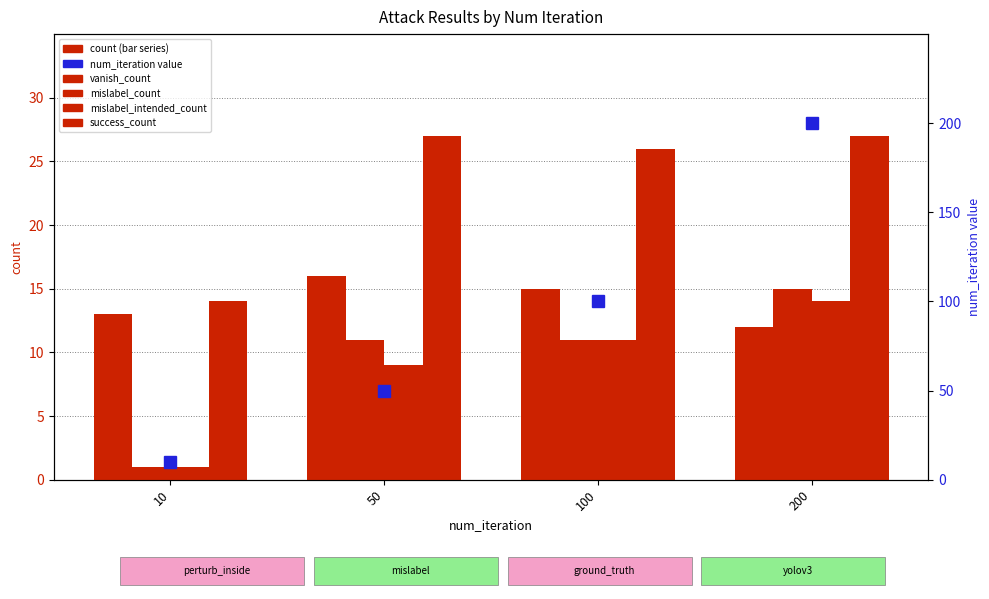

What value does the vanish_count series have at 200?

12